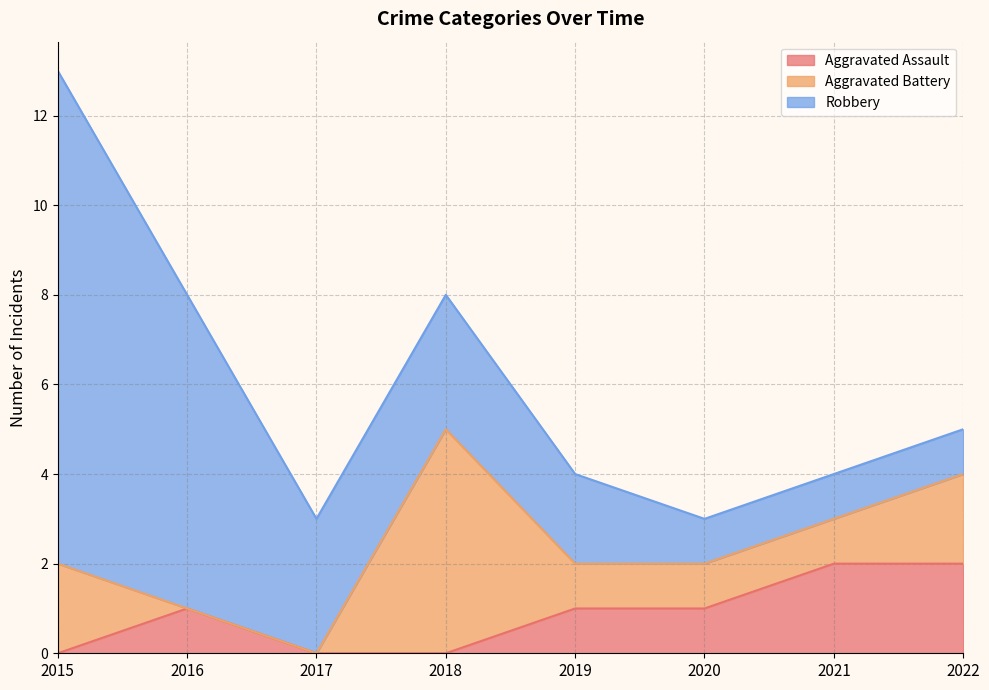

The Aggravated Battery series shows 5 at 2018. True or false?

True